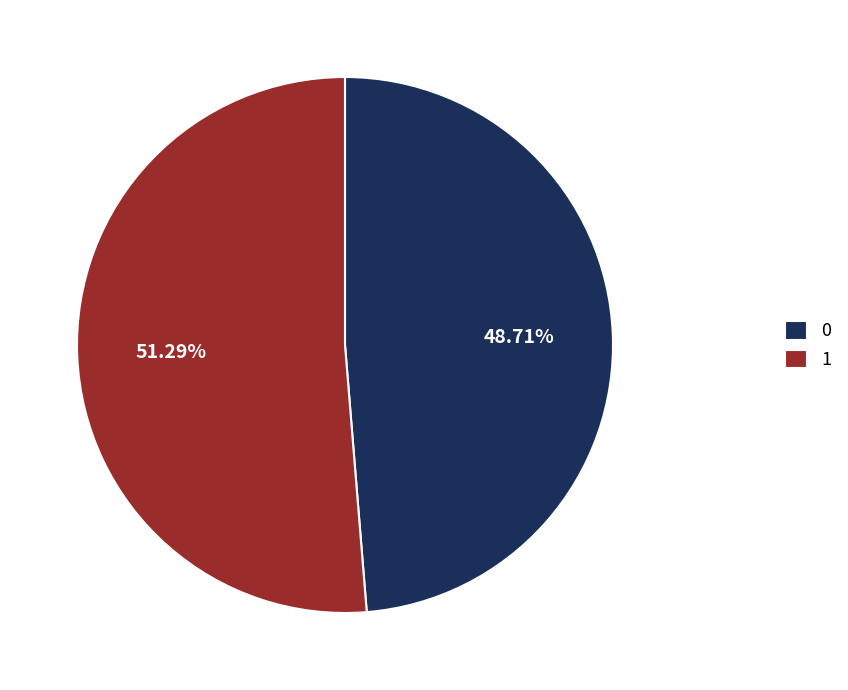

Count the number of slices in the pie.

2